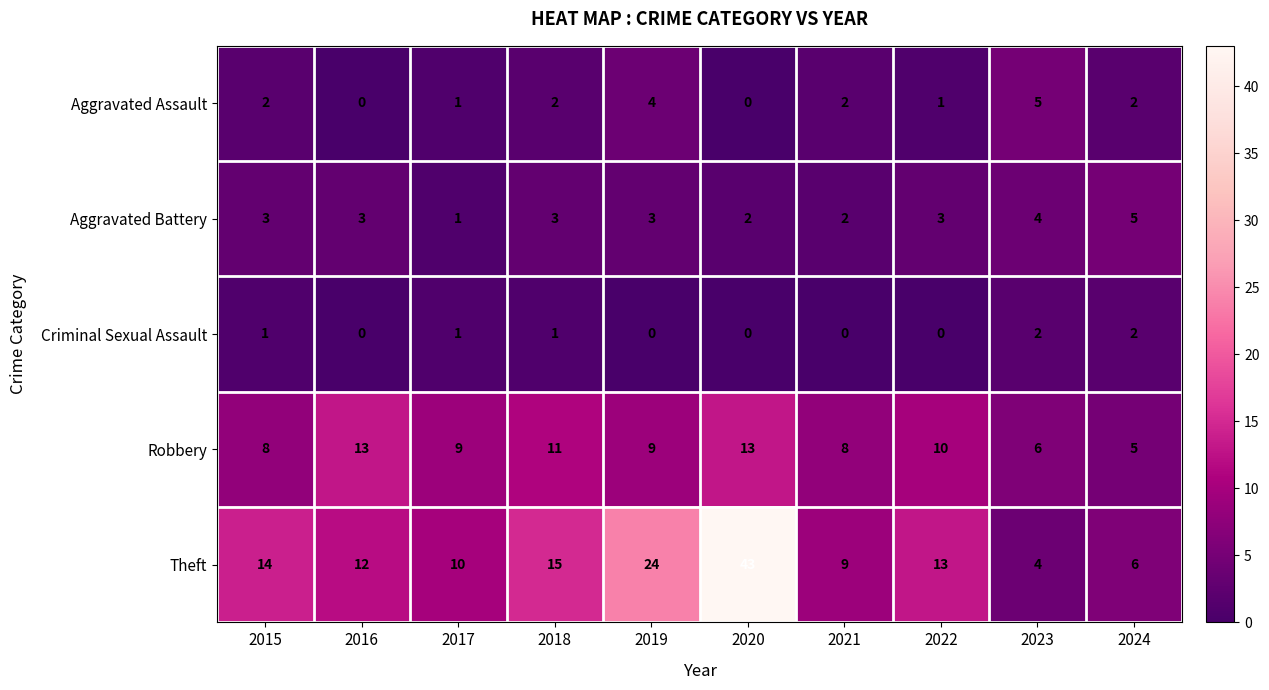

Which series has the largest total across all categories?

Theft